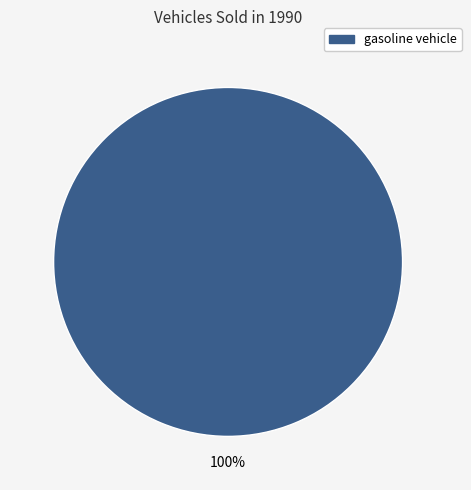

How many slices are in this pie chart?

1